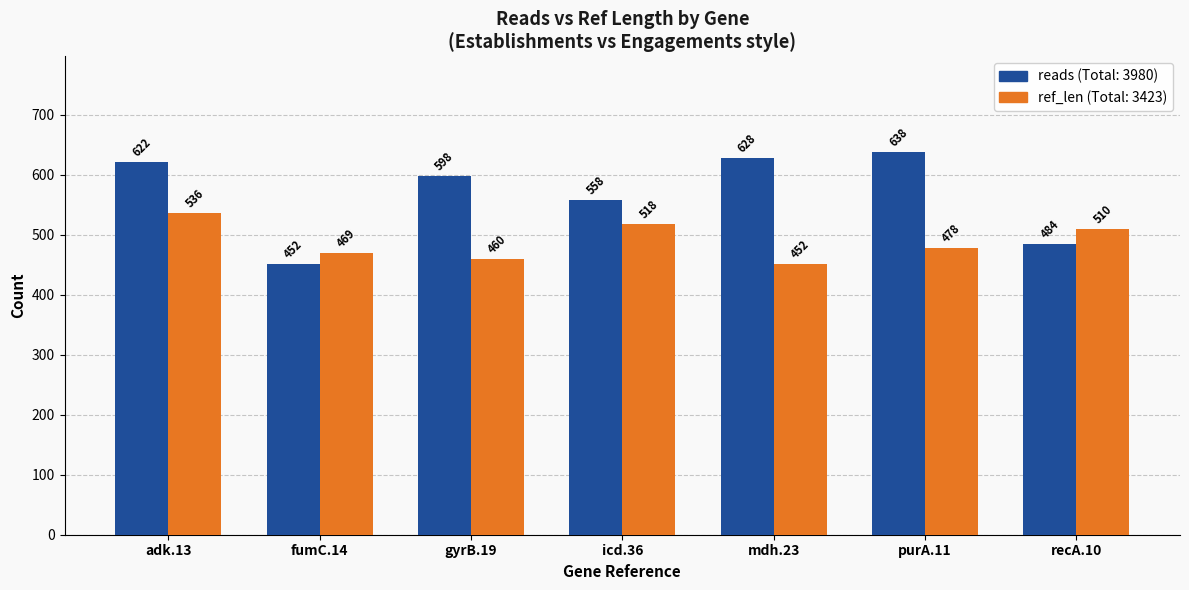

At which category does the chart reach its peak across all series?

purA.11